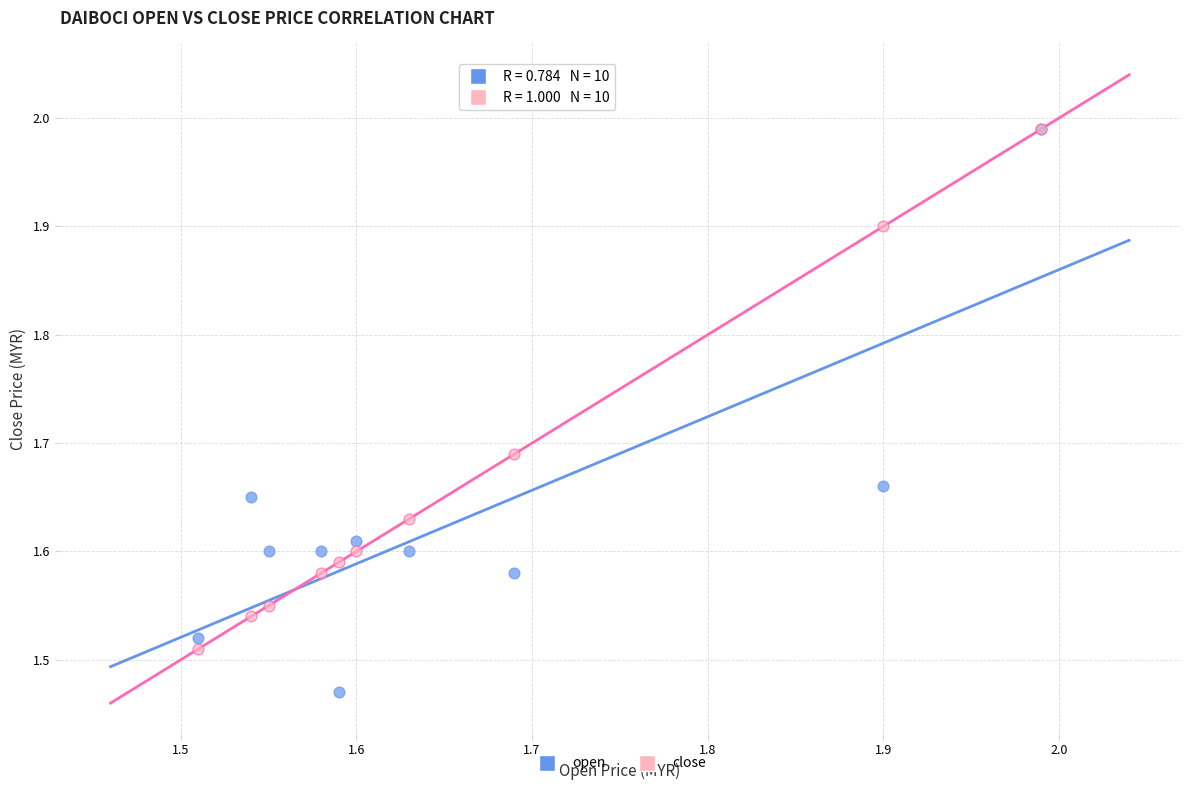

Which series has the largest Y range (max minus min)?

open